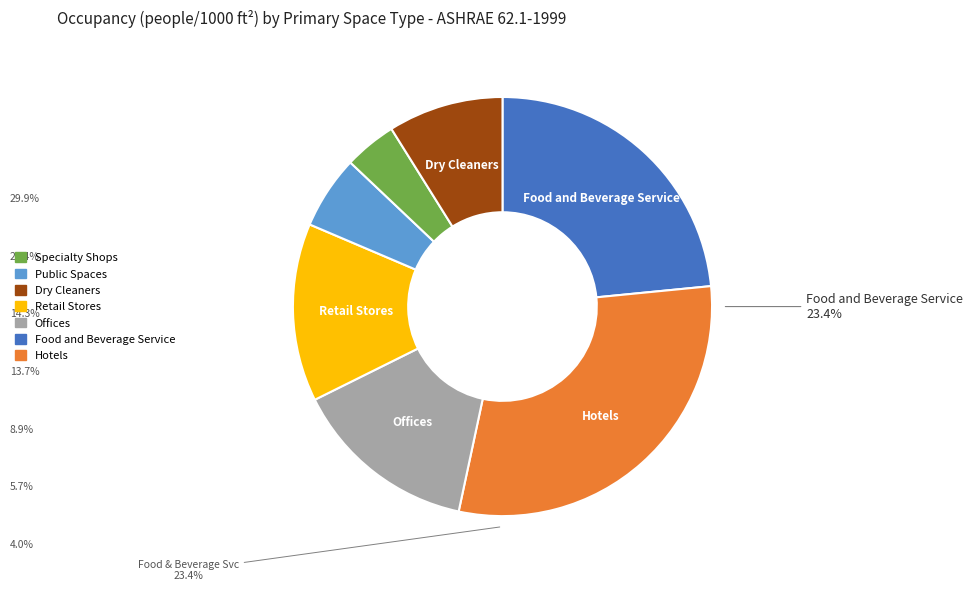

Is the sum of Dry Cleaners, Laundries and Garages, Repair, Service Stations greater than half?

No